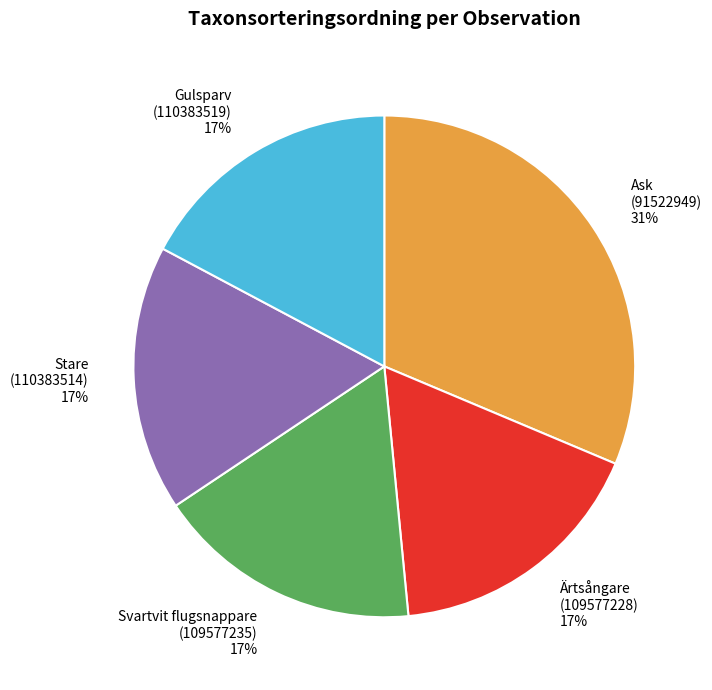

To the nearest percent, what is the average slice percentage?

20%